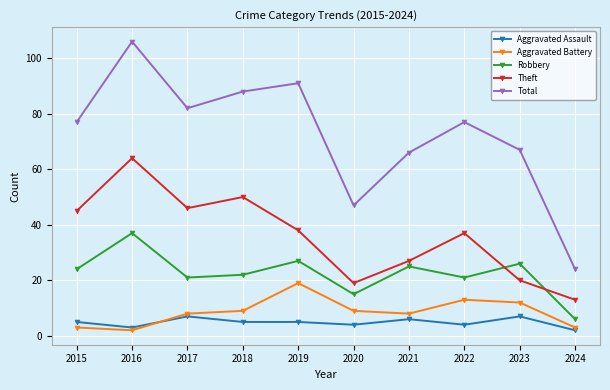

Reading left to right, transcribe all the data shown in this chart.

Aggravated Assault: 2015=5	2016=3	2017=7	2018=5	2019=5	2020=4	2021=6	2022=4	2023=7	2024=2
Aggravated Battery: 2015=3	2016=2	2017=8	2018=9	2019=19	2020=9	2021=8	2022=13	2023=12	2024=3
Robbery: 2015=24	2016=37	2017=21	2018=22	2019=27	2020=15	2021=25	2022=21	2023=26	2024=6
Theft: 2015=45	2016=64	2017=46	2018=50	2019=38	2020=19	2021=27	2022=37	2023=20	2024=13
Total: 2015=77	2016=106	2017=82	2018=88	2019=91	2020=47	2021=66	2022=77	2023=67	2024=24